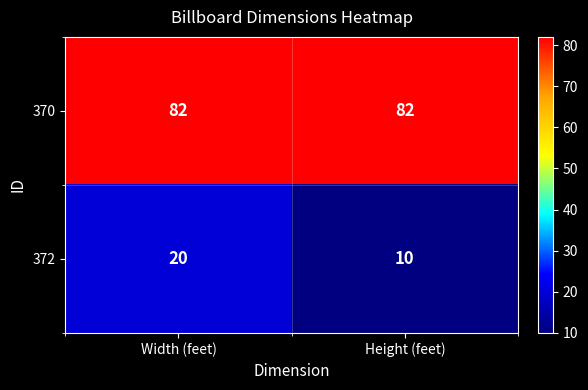

What is the approximate value of 372 at Height (feet)?

10